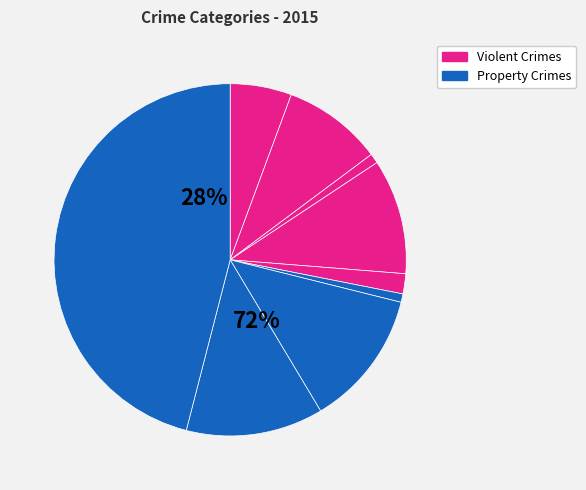

Does Motor Vehicle Theft account for over 50% of the chart?

No